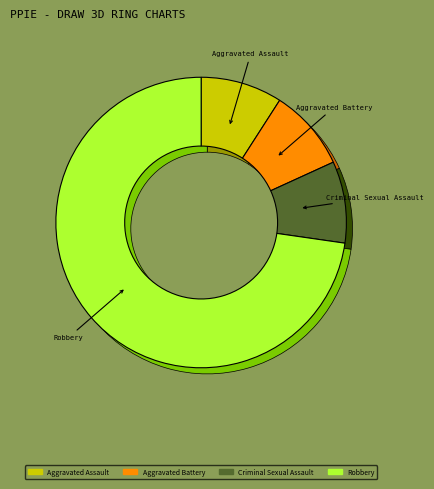

Which has a higher value, Criminal Sexual Assault or Robbery?

Robbery